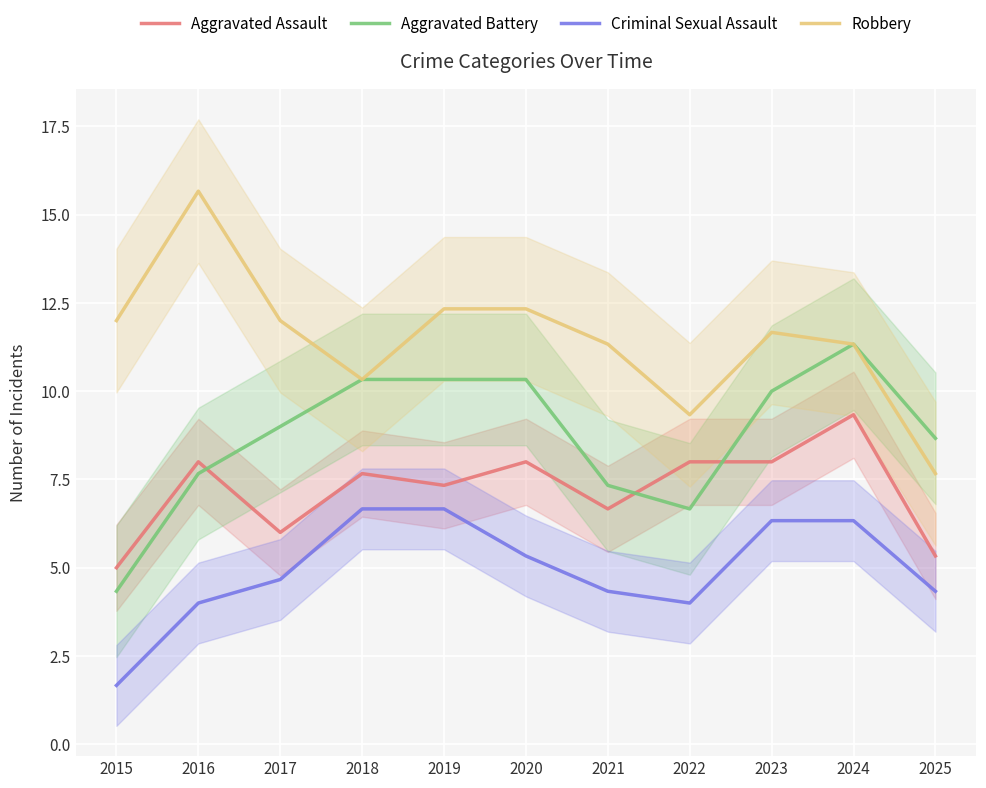

How many values in the Aggravated Assault series exceed 7?

7